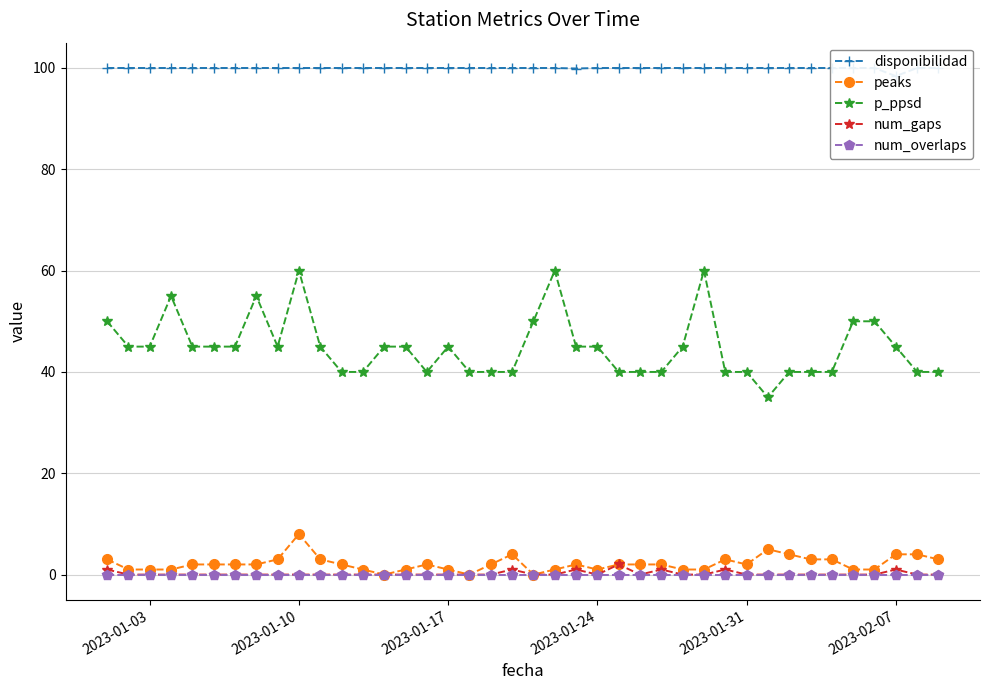

At which label does peaks reach its peak?

2023-01-10